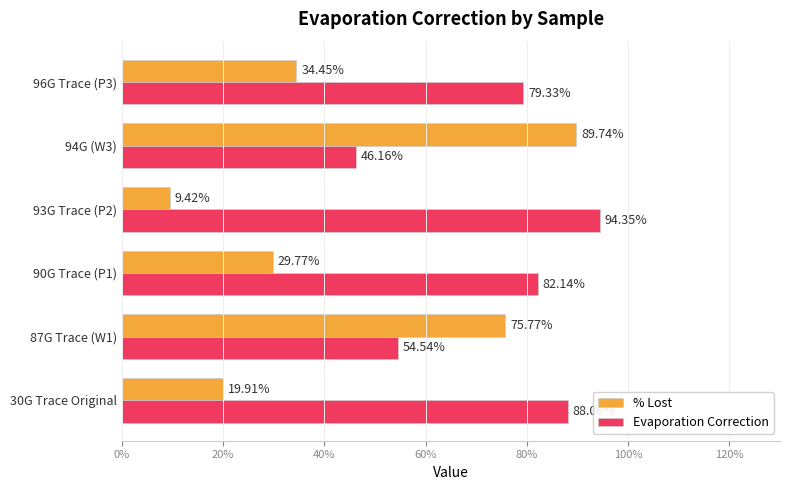

What are all the series names shown in the legend?

% Lost, Evaporation Correction